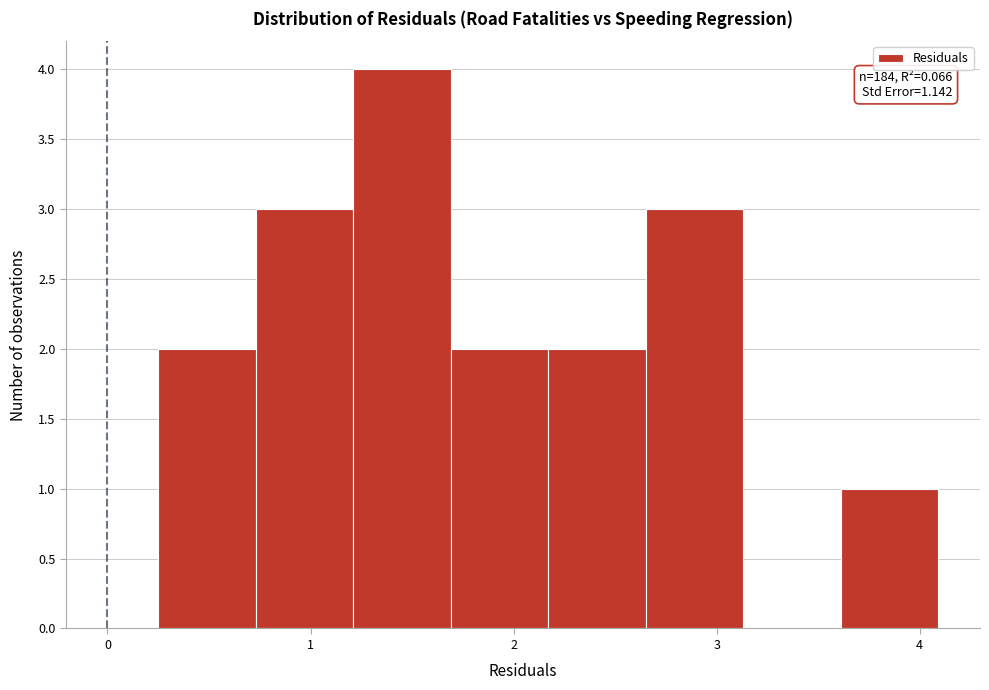

Over which range of the x-axis is the bar tallest?

1.2 to 1.7